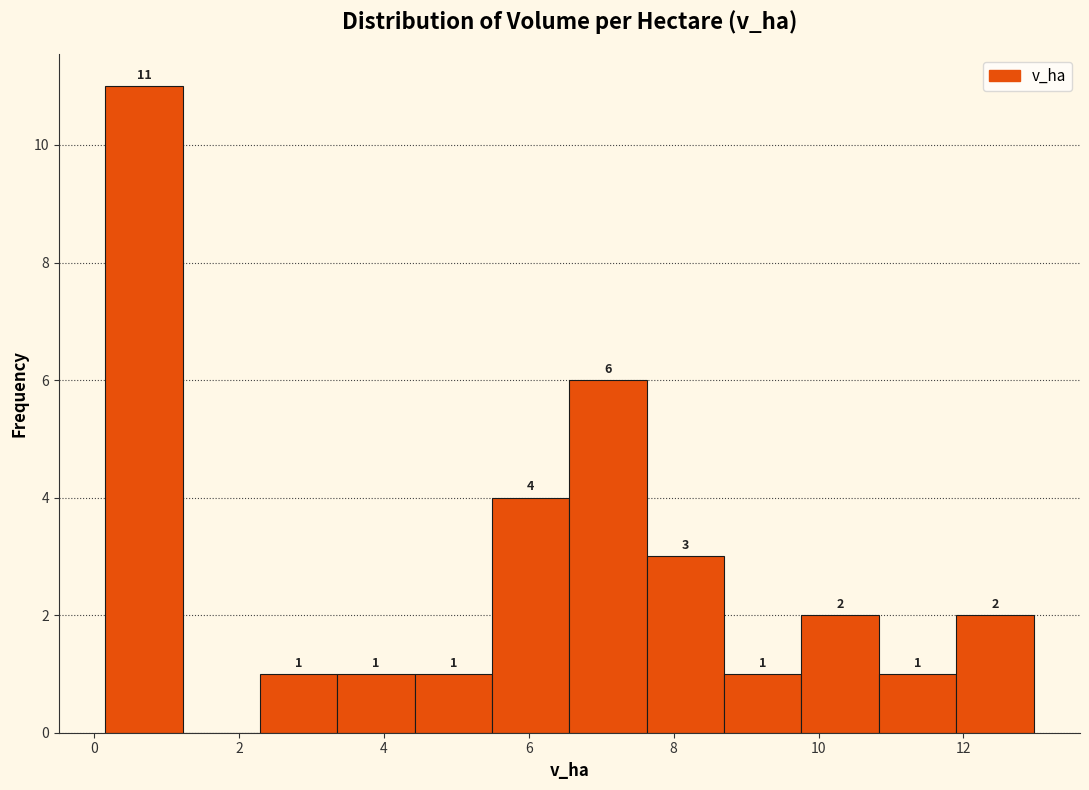

Over which range of the x-axis is the bar tallest?

0.2 to 1.2